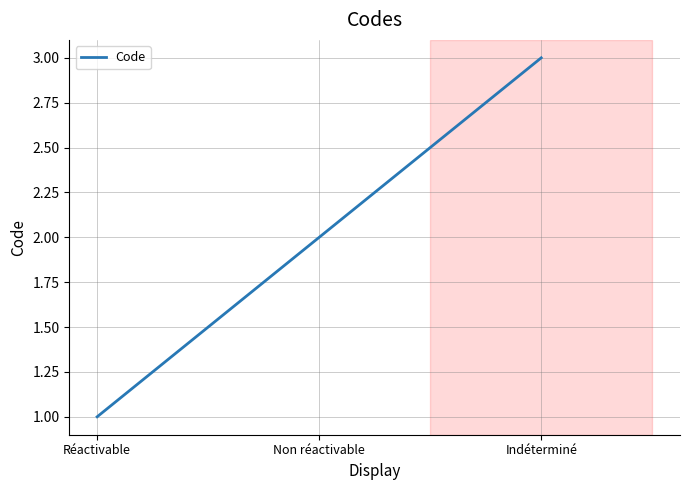

Reading right to left, extract all data points from this chart.

3	2	1